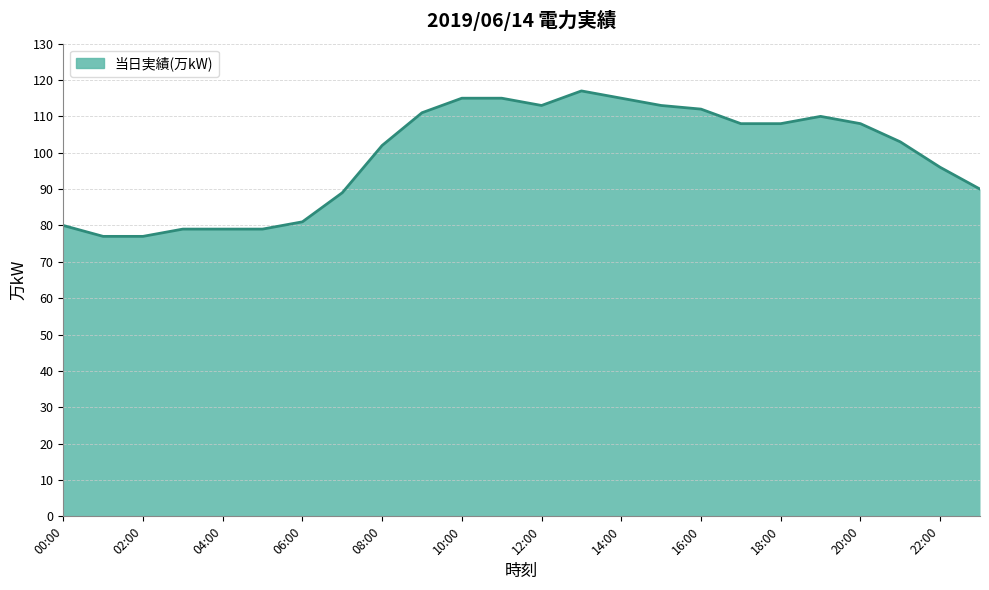

How many distinct data groups are displayed?

1